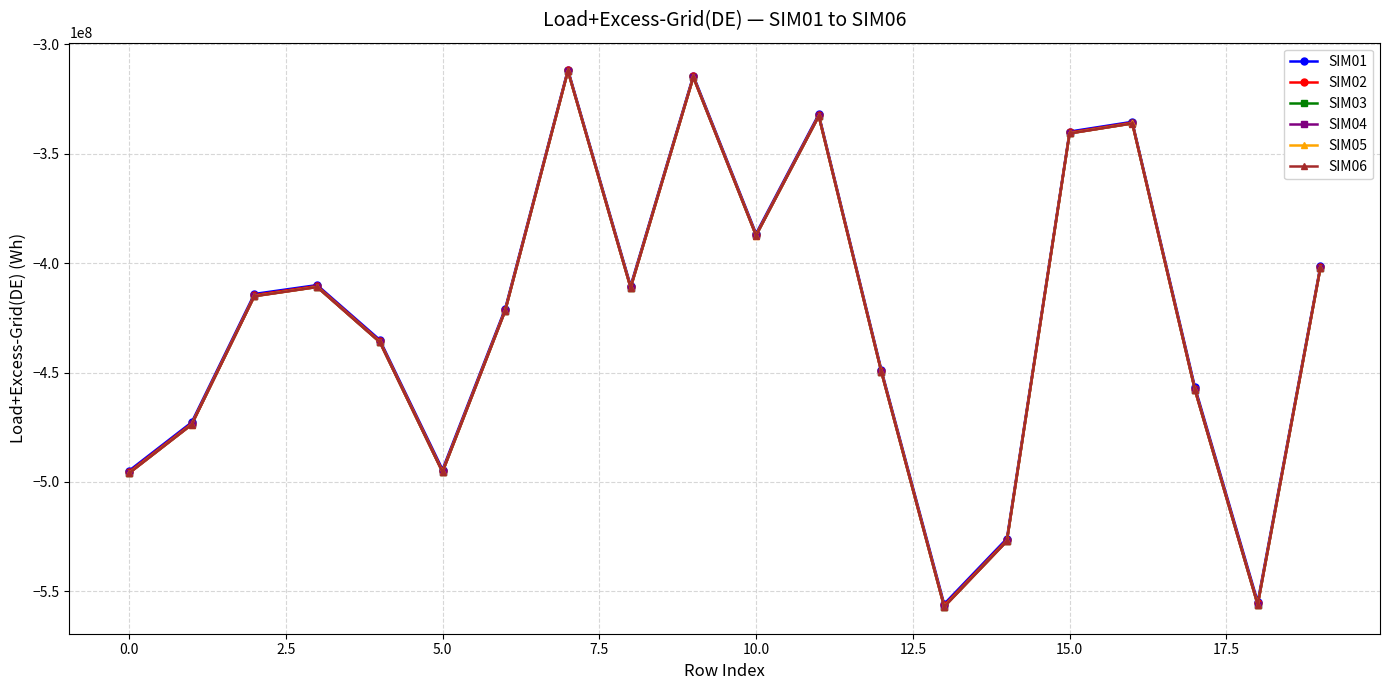

In SIM03, how many points are lower than both neighbors (excluding endpoints)?

5